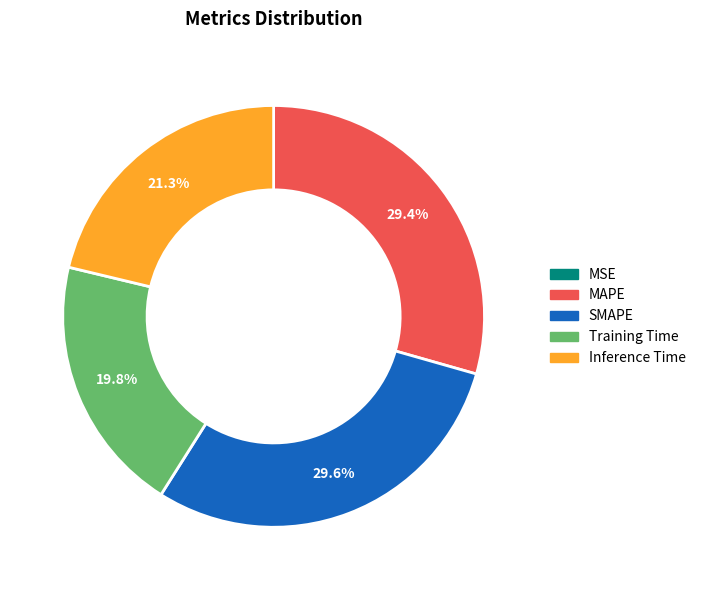

Is the sum of Training Time and SMAPE greater than half?

No